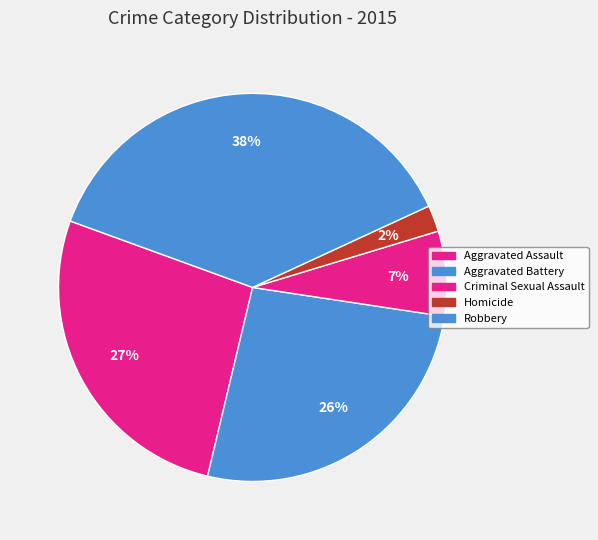

How many segments does this pie chart have?

5